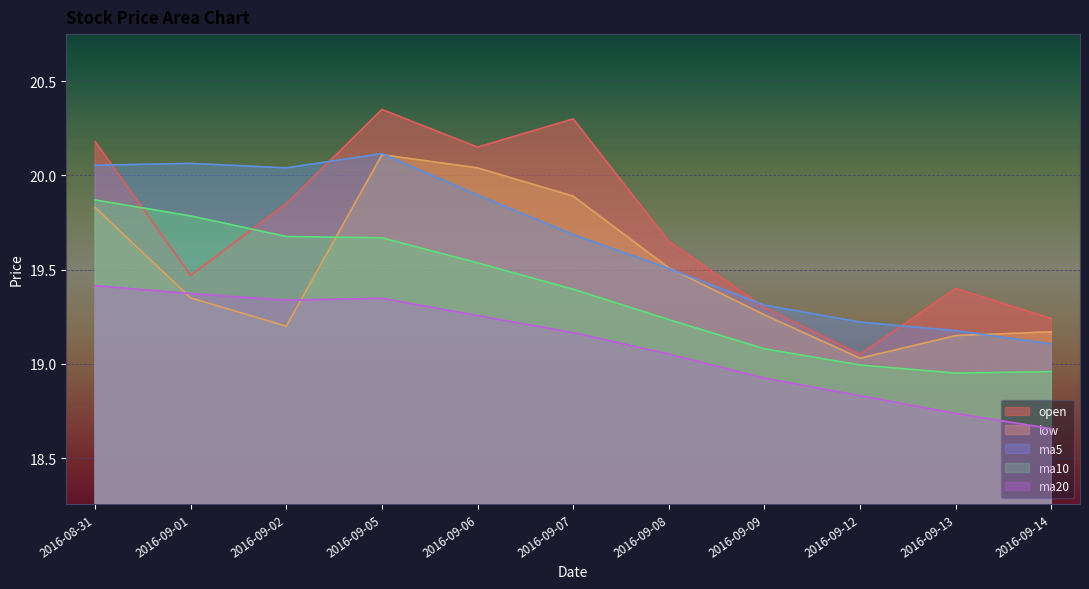

True or false: ma5 and open cross at least once.

True